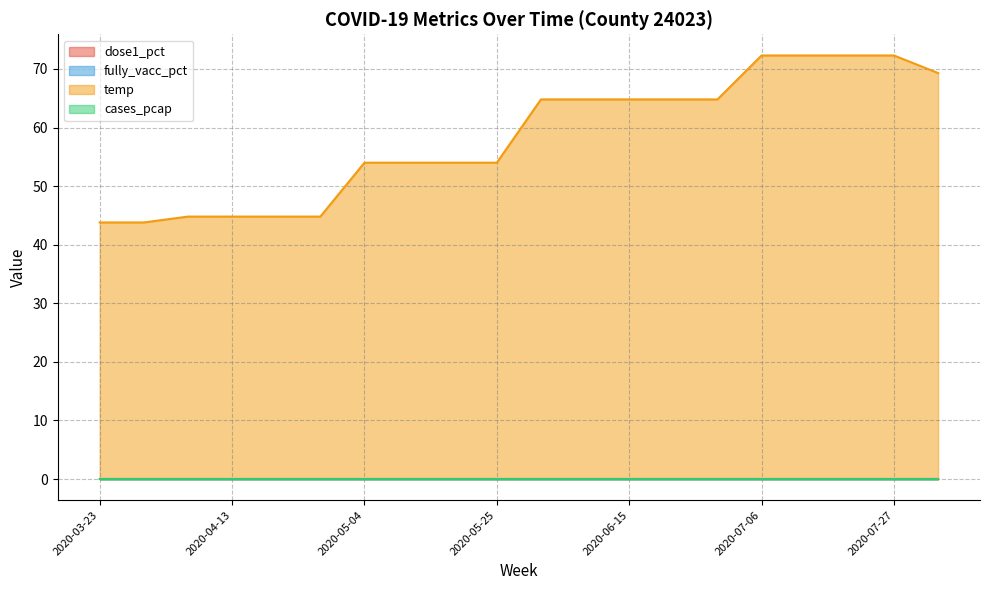

What is the spread (max minus min) of values at 2020-04-06?

44.8